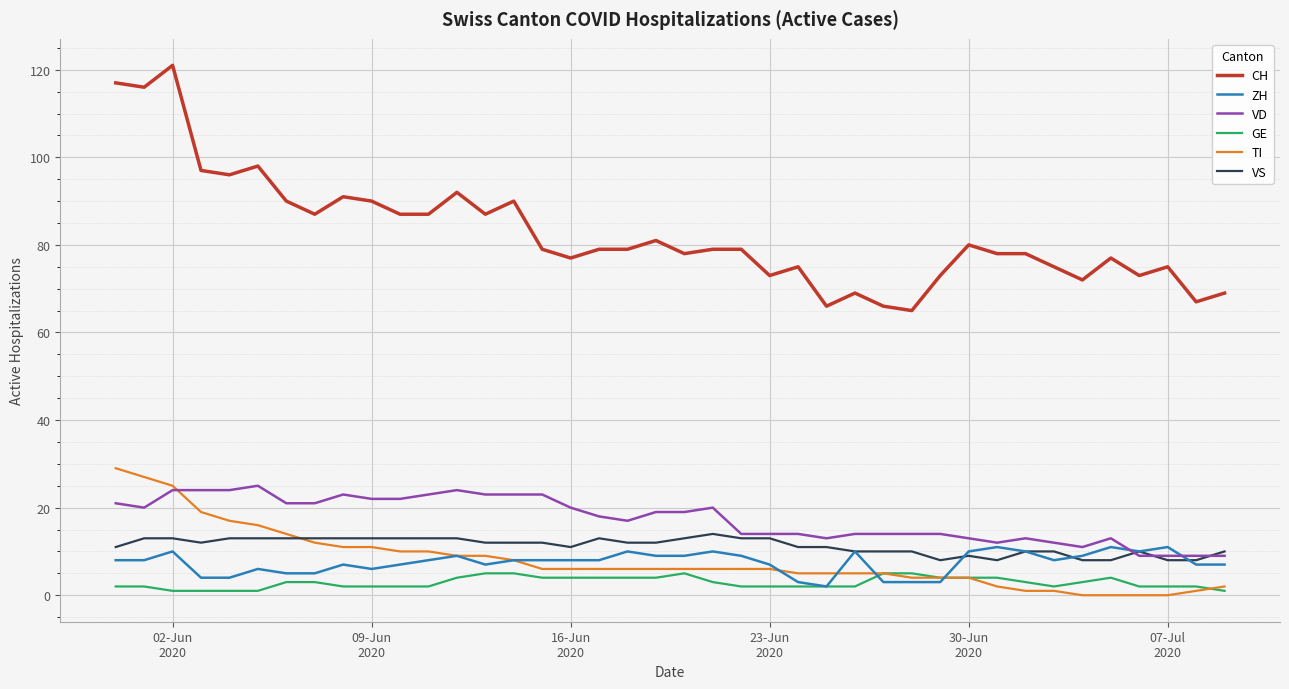

Reading left to right, extract all data points from this chart.

CH: 117	116	121	97	96	98	90	87	91	90	87	87	92	87	90	79	77	79	79	81	78	79	79	73	75	66	69	66	65	73	80	78	78	75	72	77	73	75	67	69
ZH: 8	8	10	4	4	6	5	5	7	6	7	8	9	7	8	8	8	8	10	9	9	10	9	7	3	2	10	3	3	3	10	11	10	8	9	11	10	11	7	7
VD: 21	20	24	24	24	25	21	21	23	22	22	23	24	23	23	23	20	18	17	19	19	20	14	14	14	13	14	14	14	14	13	12	13	12	11	13	9	9	9	9
GE: 2	2	1	1	1	1	3	3	2	2	2	2	4	5	5	4	4	4	4	4	5	3	2	2	2	2	2	5	5	4	4	4	3	2	3	4	2	2	2	1
TI: 29	27	25	19	17	16	14	12	11	11	10	10	9	9	8	6	6	6	6	6	6	6	6	6	5	5	5	5	4	4	4	2	1	1	0	0	0	0	1	2
VS: 11	13	13	12	13	13	13	13	13	13	13	13	13	12	12	12	11	13	12	12	13	14	13	13	11	11	10	10	10	8	9	8	10	10	8	8	10	8	8	10